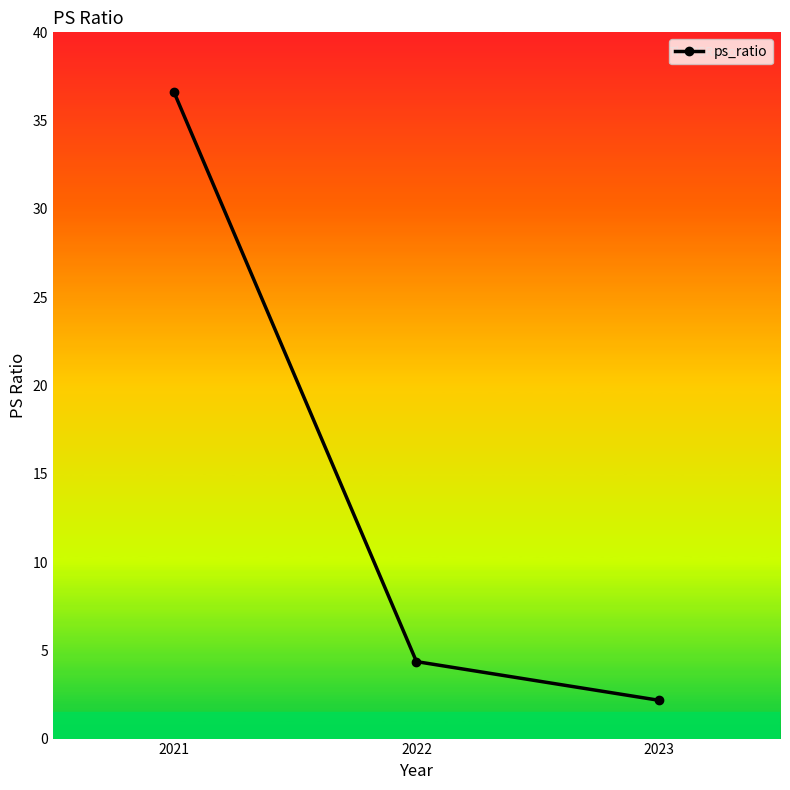

Reading right to left, extract all data points from this chart.

2023=2.2	2022=4.4	2021=36.6